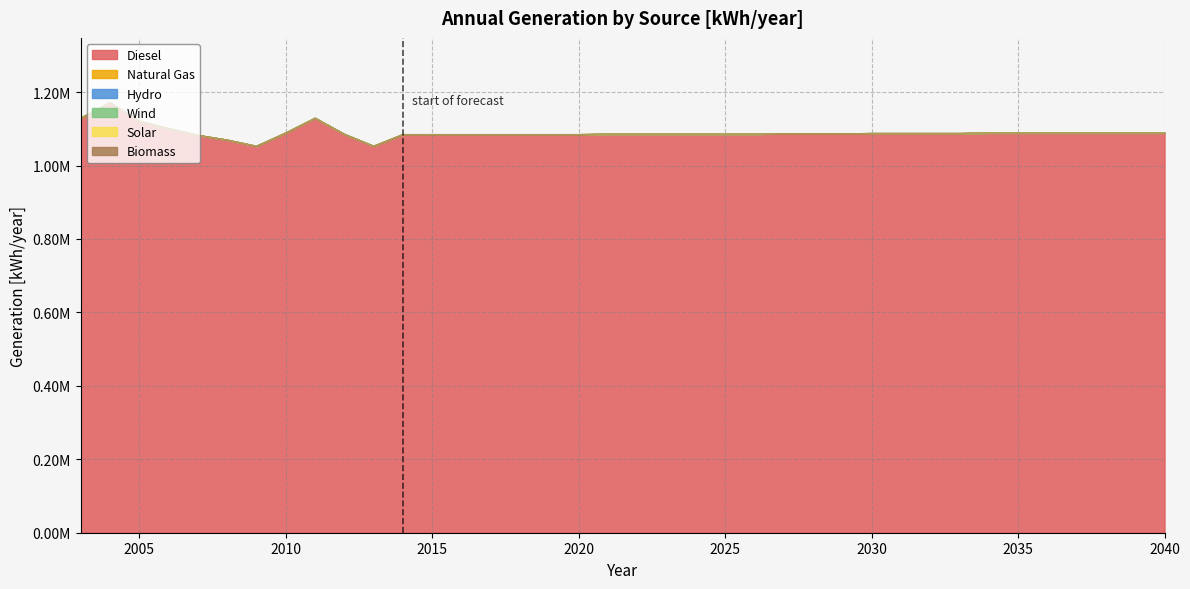

True or false: generation natural gas [kWh/year] and generation solar [kWh/year] cross at least once.

False